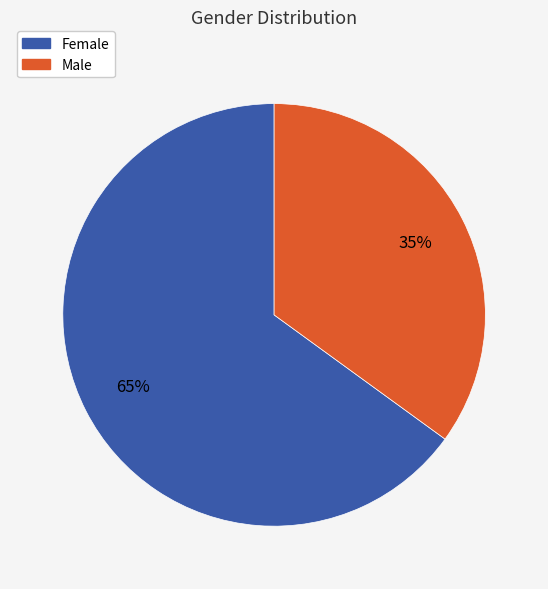

To the nearest percent, what portion does Male represent?

35%